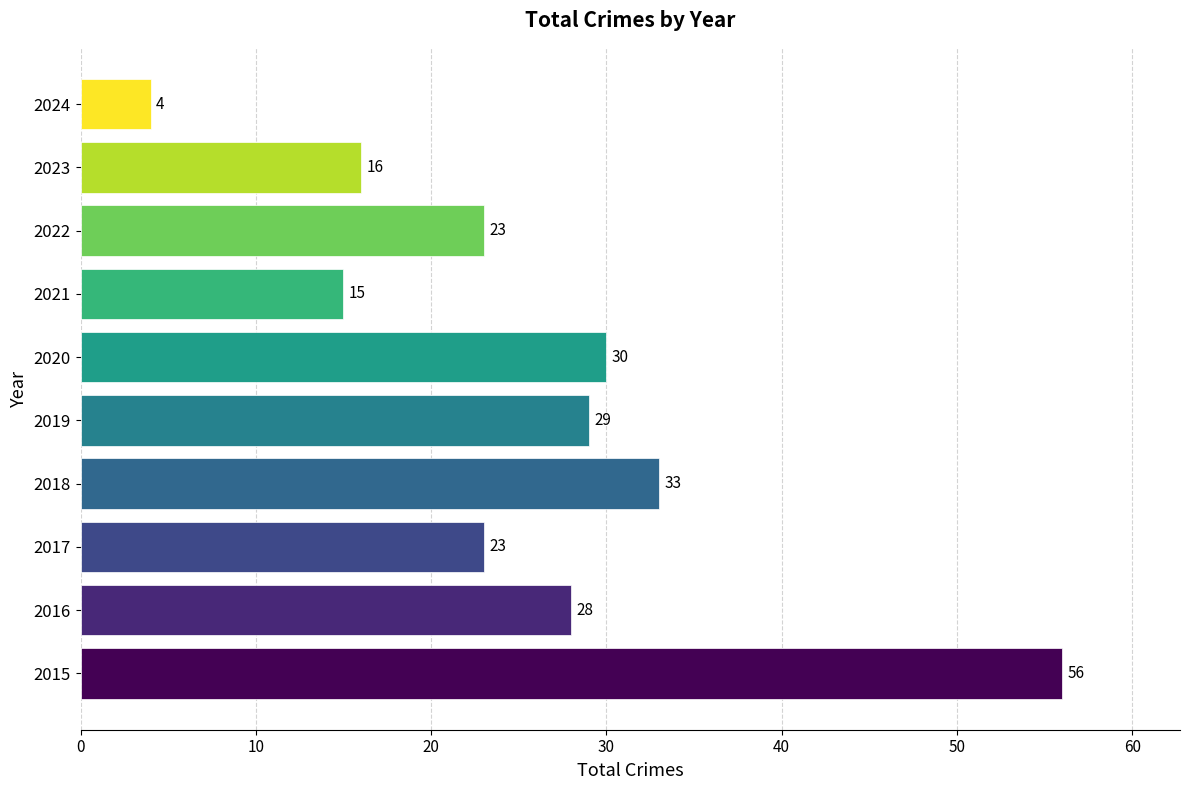

Which label corresponds to the smallest value in the chart?

2024